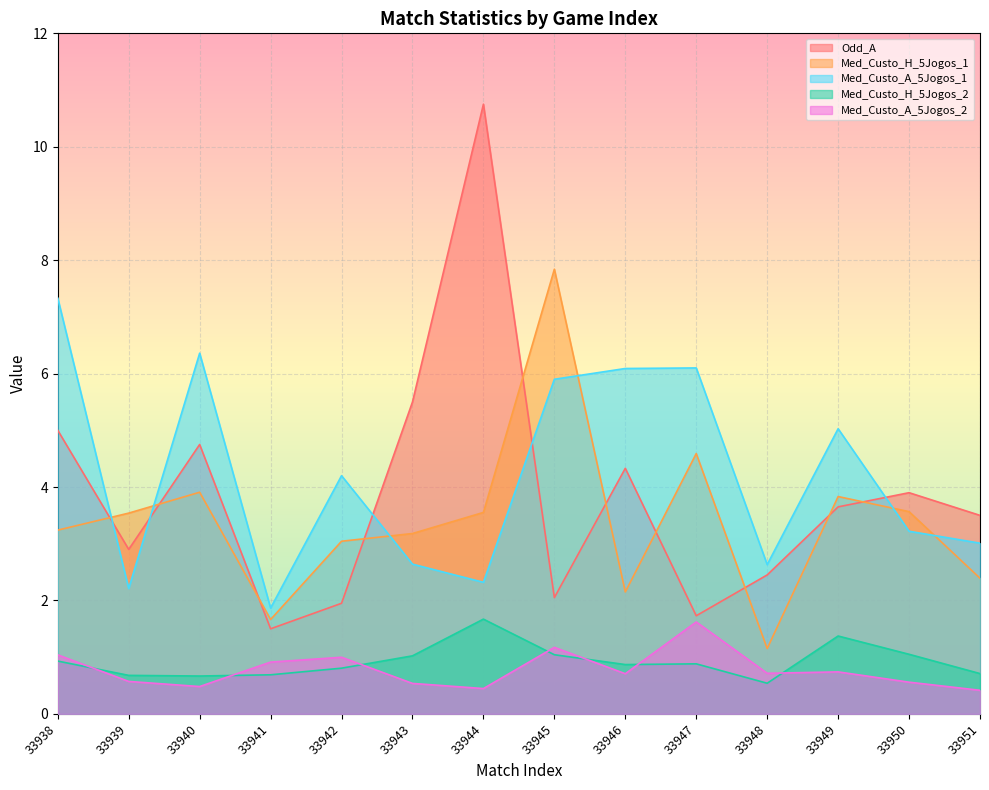

At how many categories does at least one series exceed 1?

14